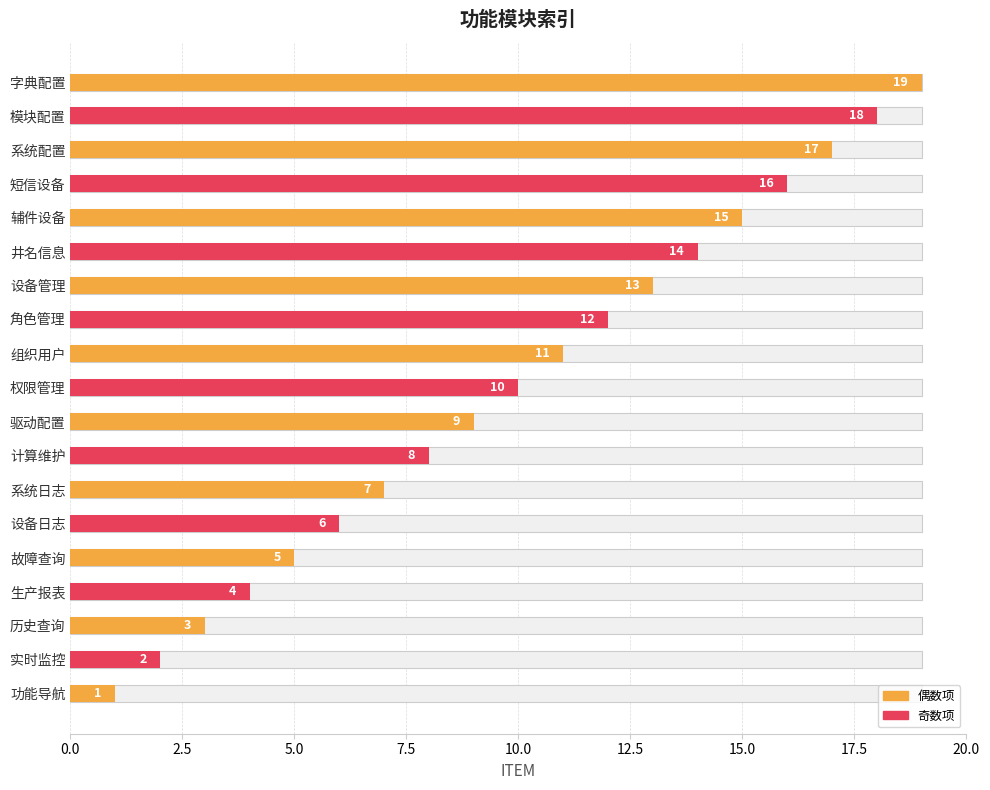

Are the bars grouped side by side (vs. stacked)?

No